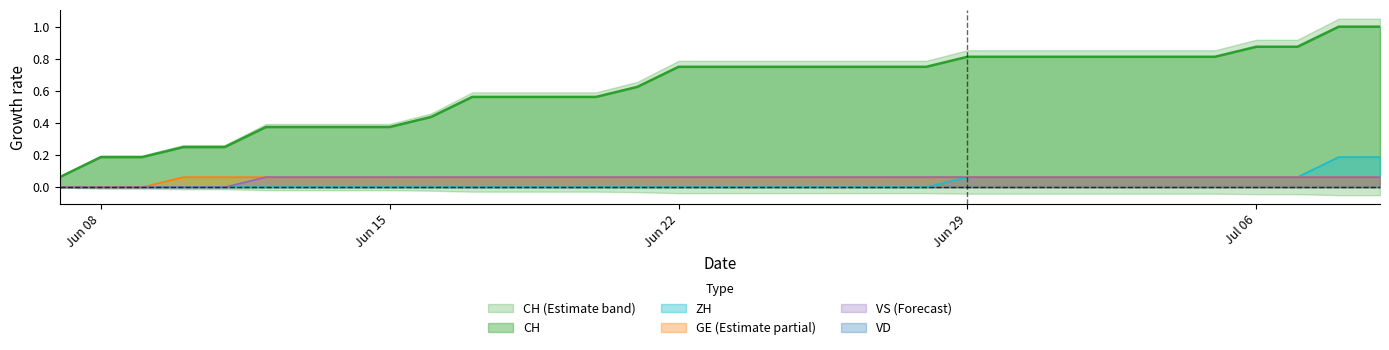

Does the chart have visible grid lines?

No